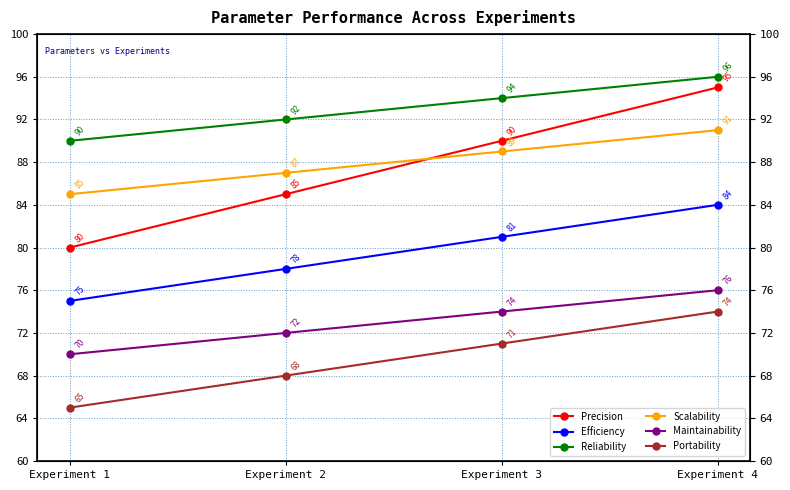

True or false: Maintainability and Precision intersect in this chart.

False